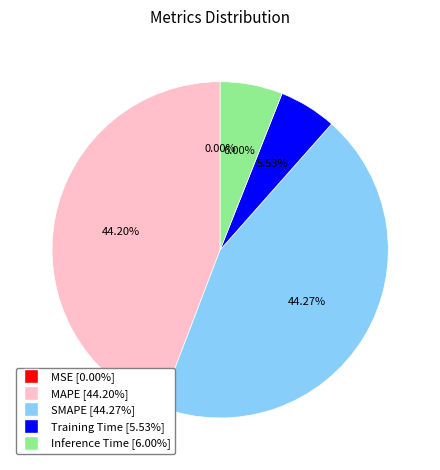

To the nearest percent, what is the difference between the largest and smallest slice percentages?

44%